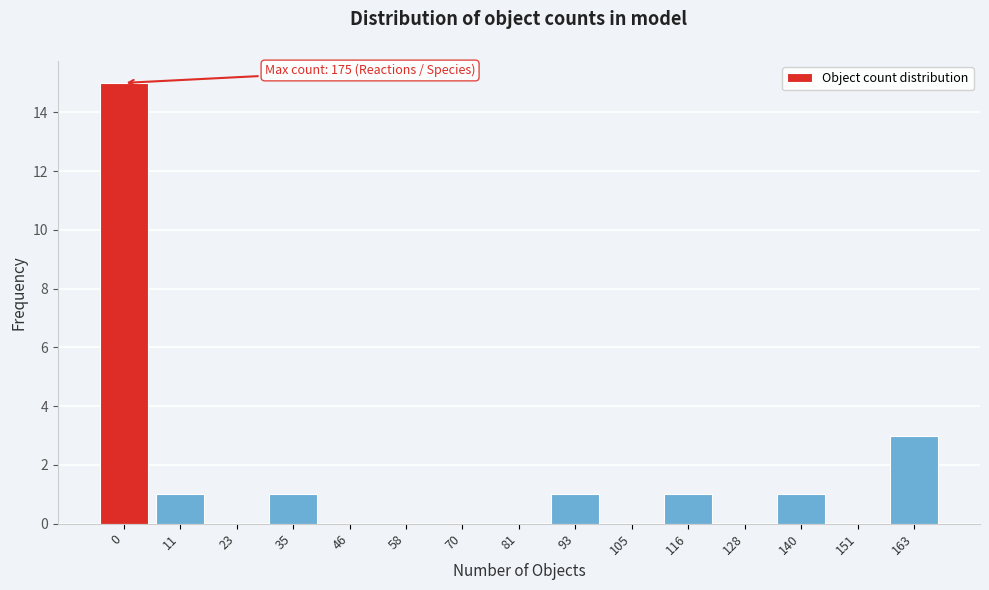

Reading left to right, extract all data points from this chart.

0=15	11=1	23=0	35=1	46=0	58=0	70=0	81=0	93=1	105=0	116=1	128=0	140=1	151=0	163=3